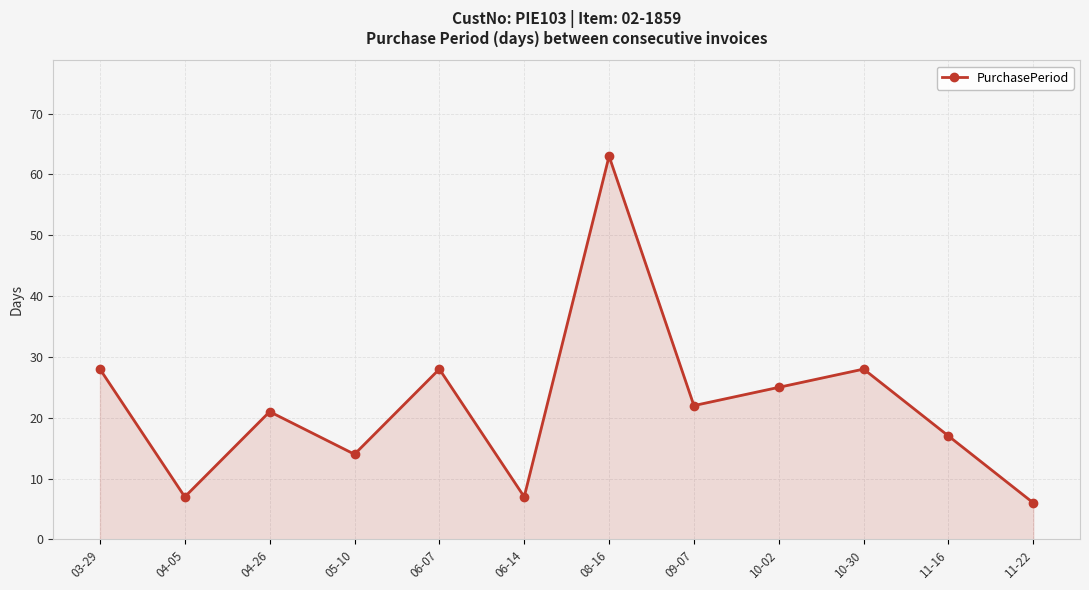

At which category does the chart reach its minimum across all series?

11-22